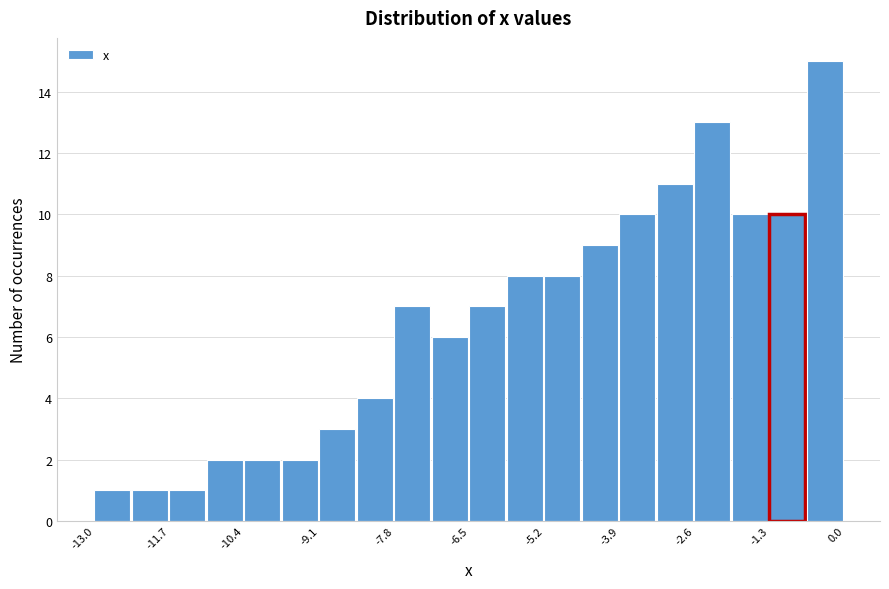

Around what value on the x-axis is the tallest bar? Give the approximate position of its centre, as read against the axis.

-0.4